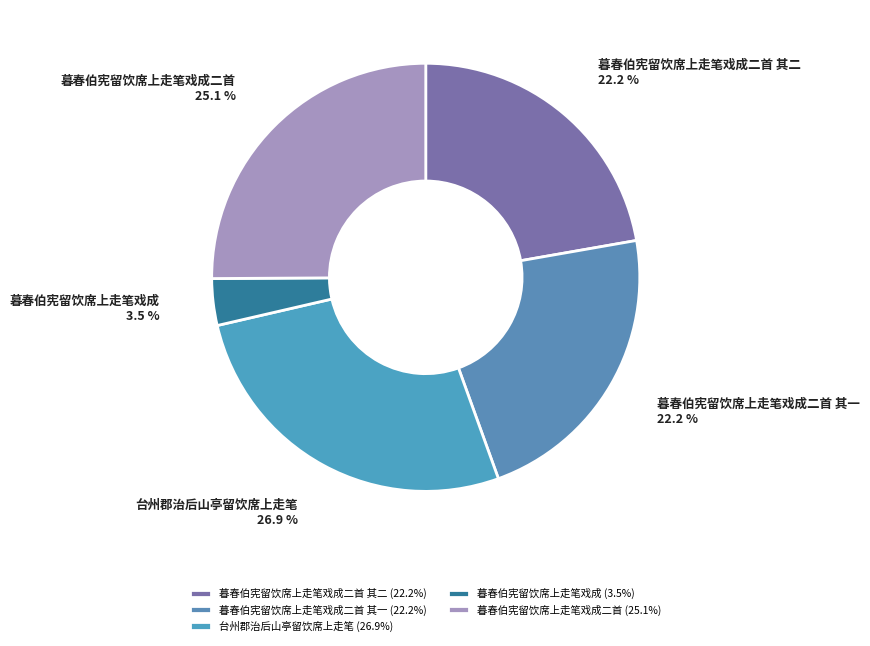

Is there any slice that represents more than half of the pie?

No